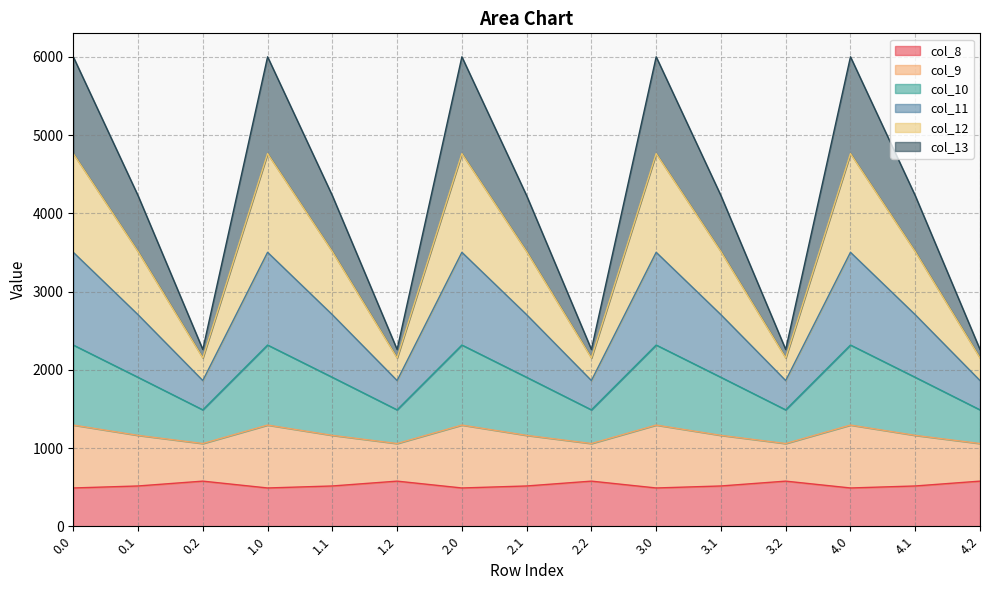

What is the maximum value for col_8?

576.6